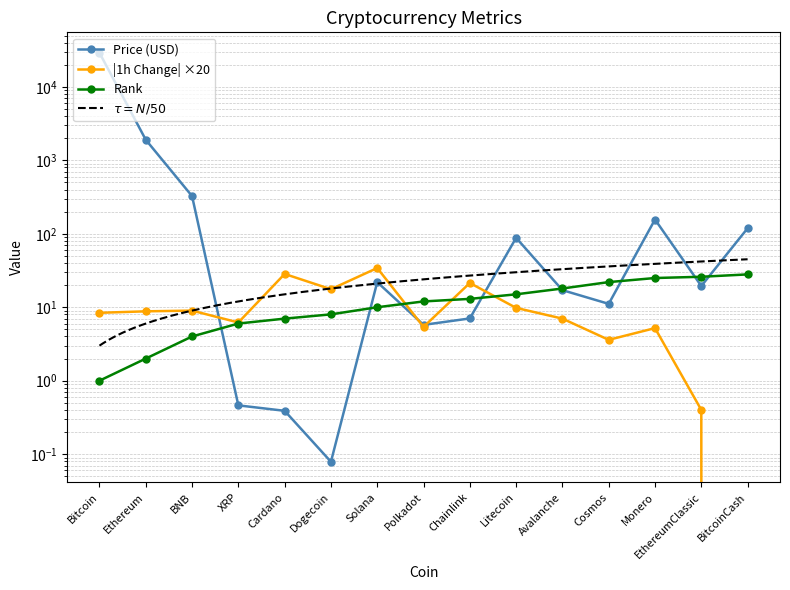

The Price (USD) series shows 7.0 at Chainlink. True or false?

True